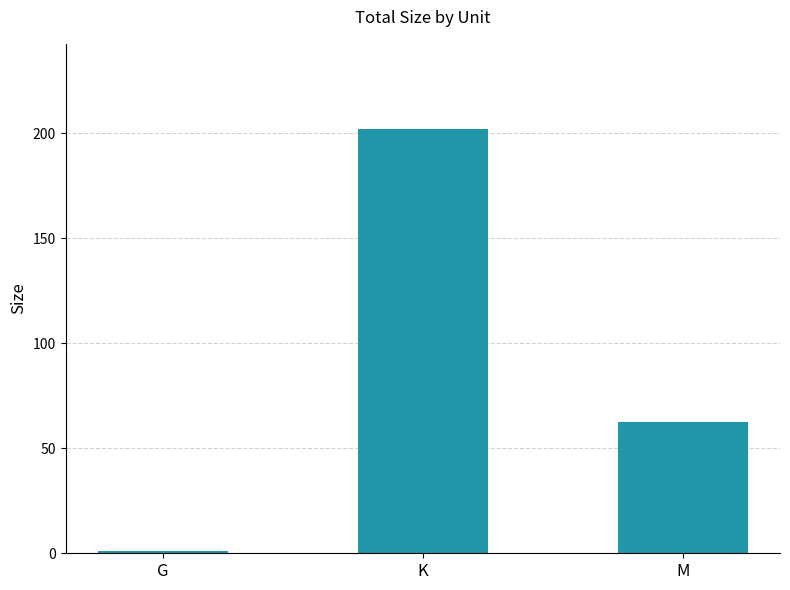

What is the sum of all values?

265.5